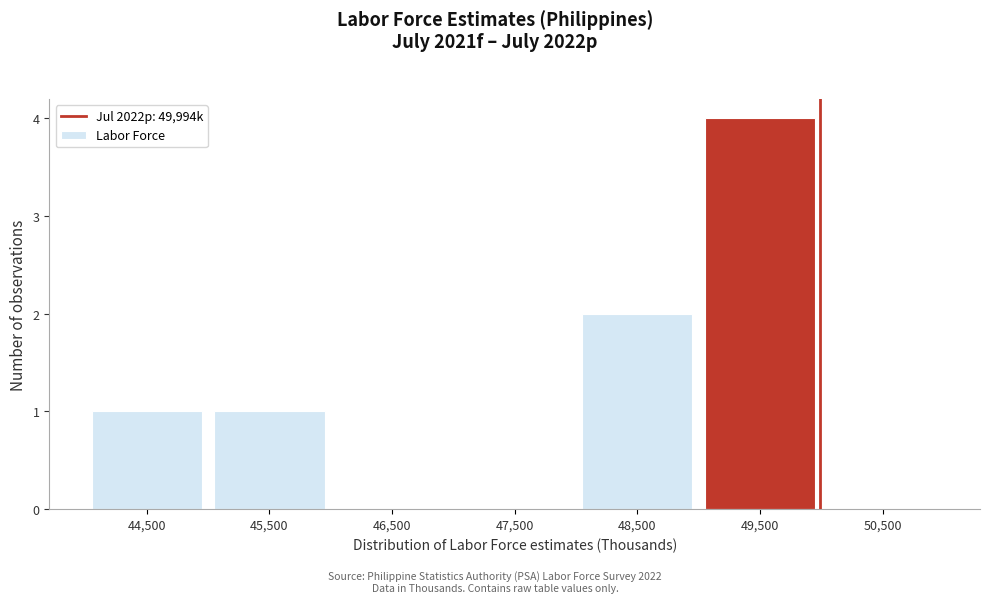

Over which range of the x-axis is the bar tallest?

49000 to 50000